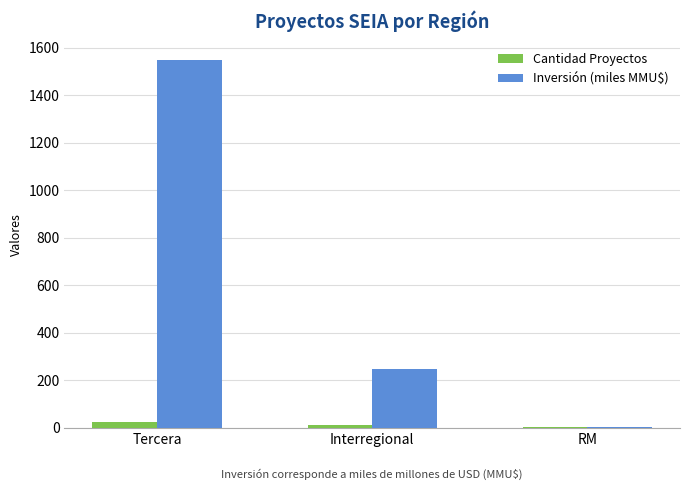

Is it true that Inversión (miles MMU$) equals 1549 at Tercera?

True